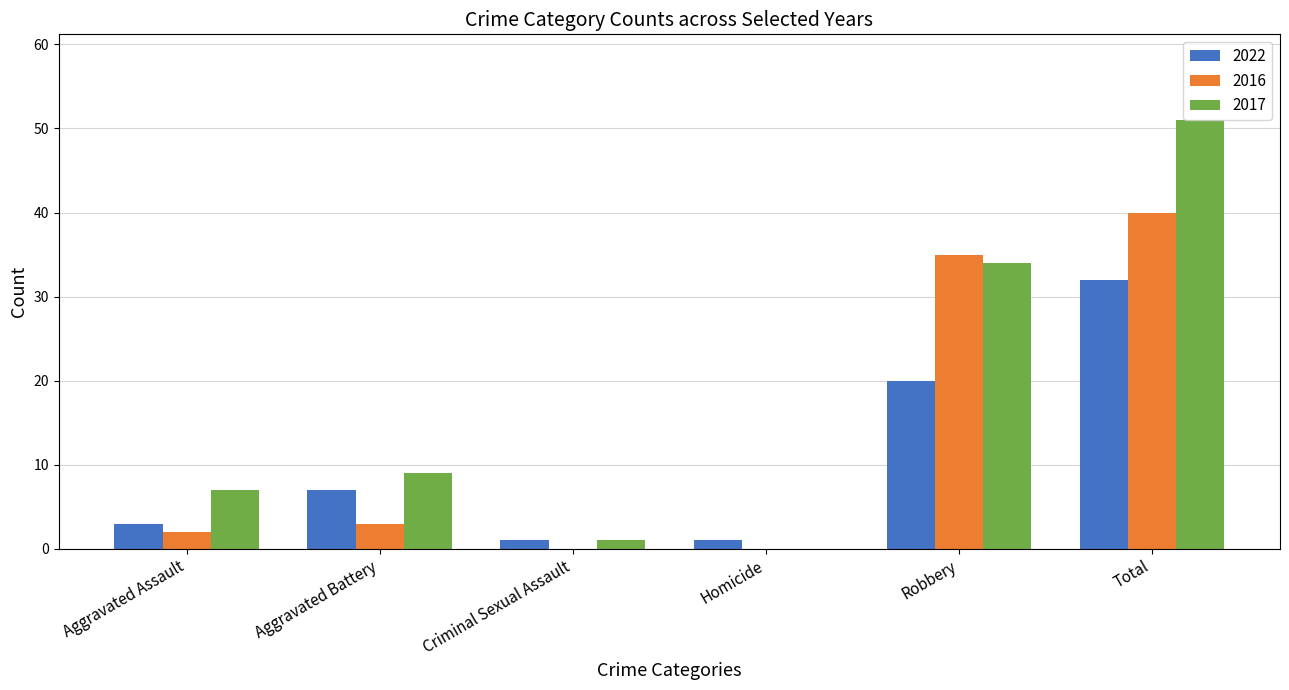

At which label is 2017 closest to 25?

Robbery